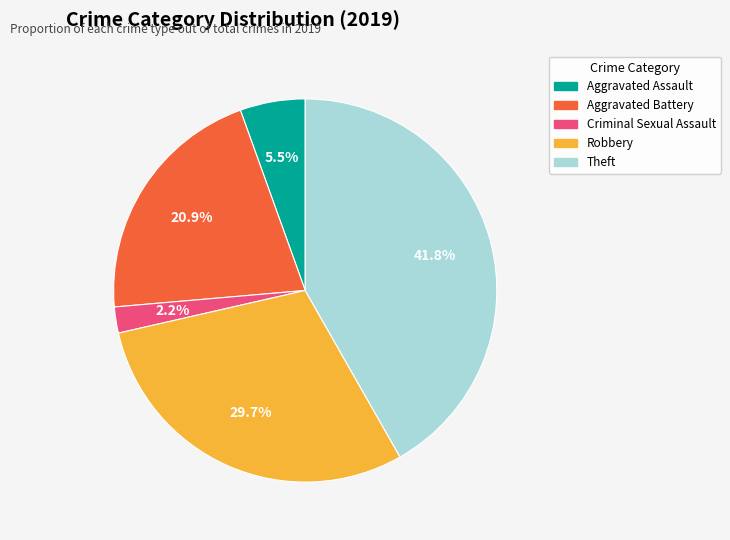

Is there a majority slice in this chart?

No